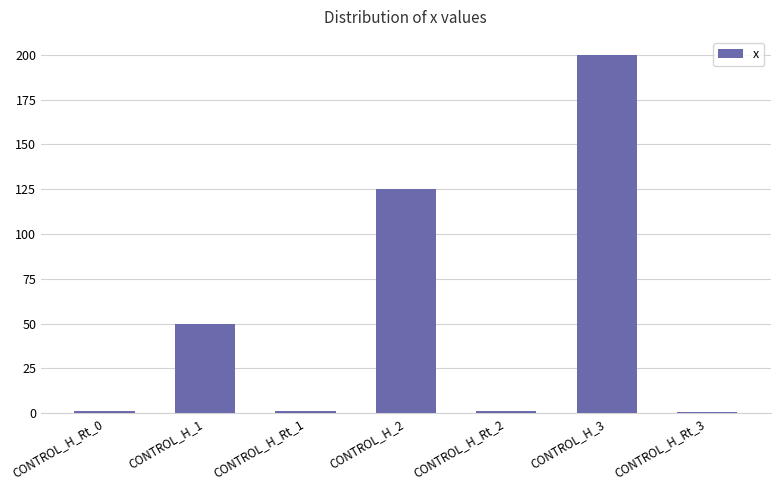

What is the maximum value shown in the chart?

200.0